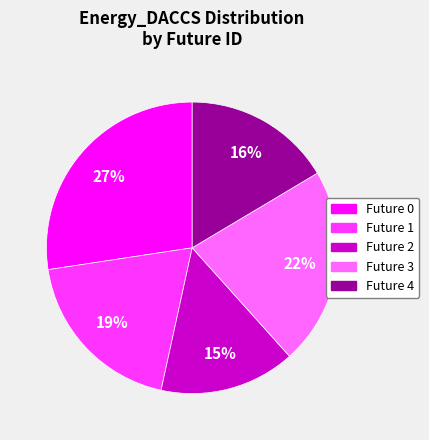

To the nearest percent, what is the average slice percentage?

20%